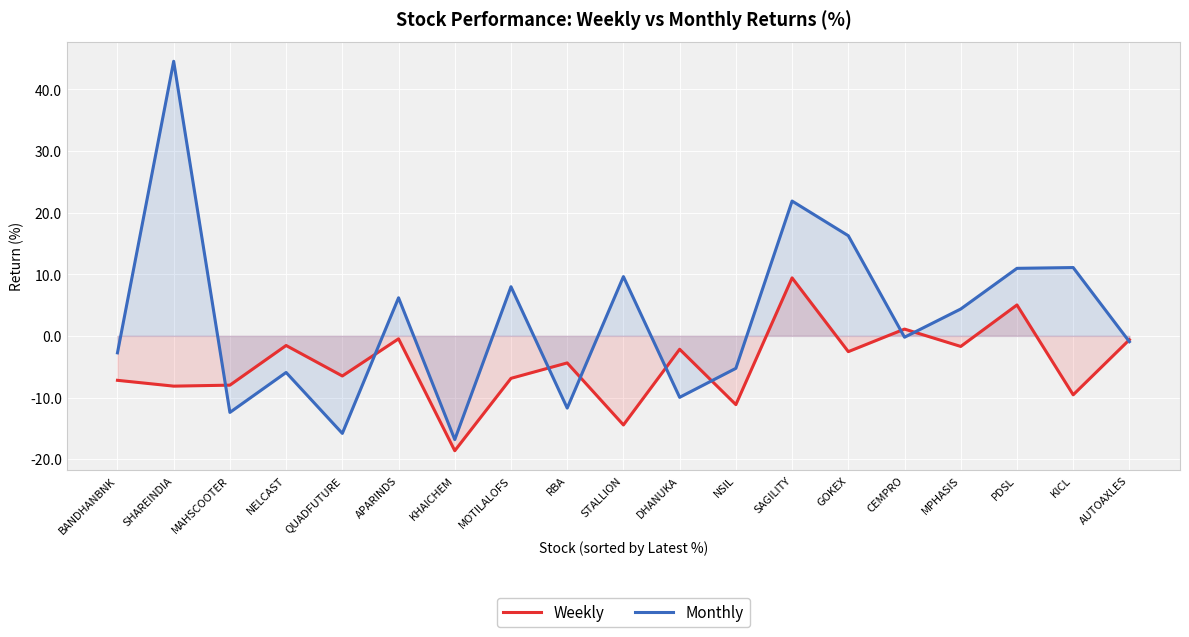

Is it true that Monthly equals -5.3 at NSIL?

True